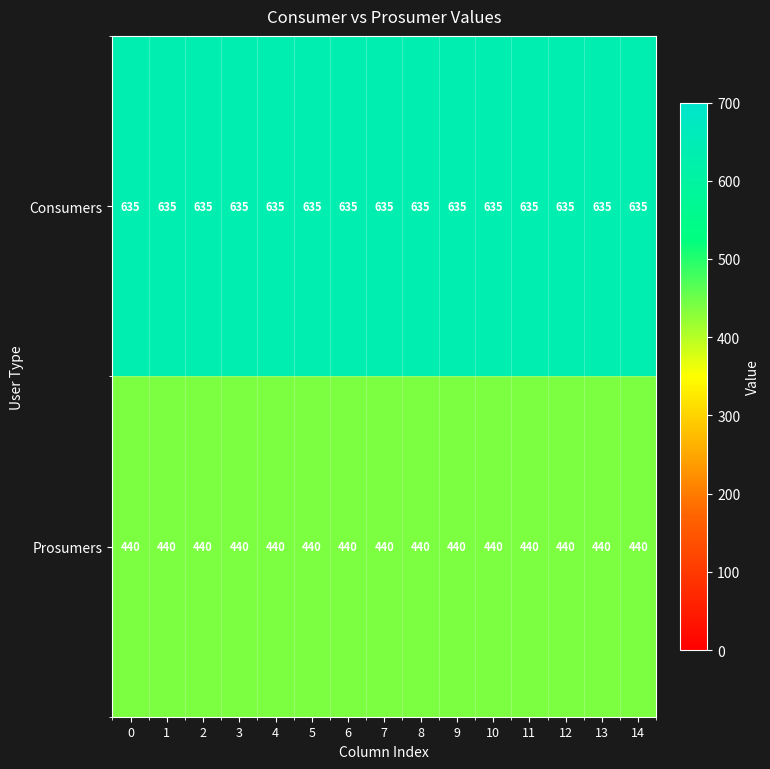

At 11, list the series in order from smallest to largest.

Prosumers, Consumers